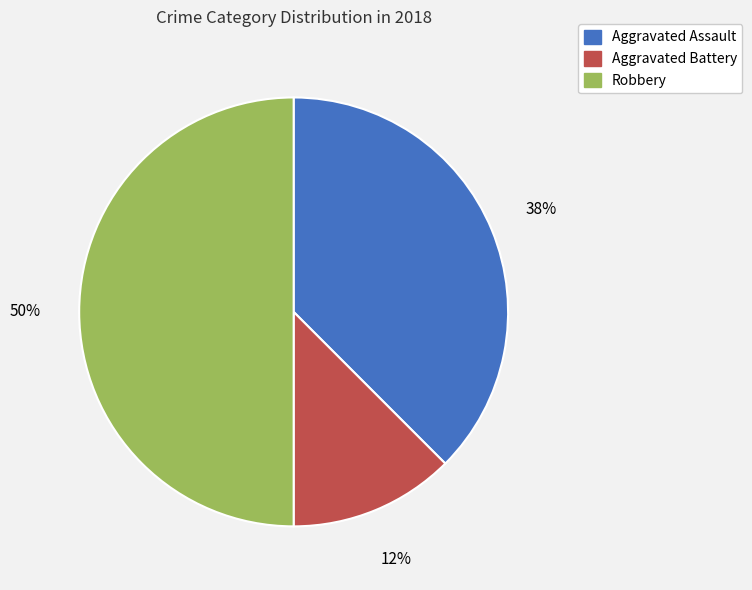

Which has a higher value, Robbery or Aggravated Battery?

Robbery